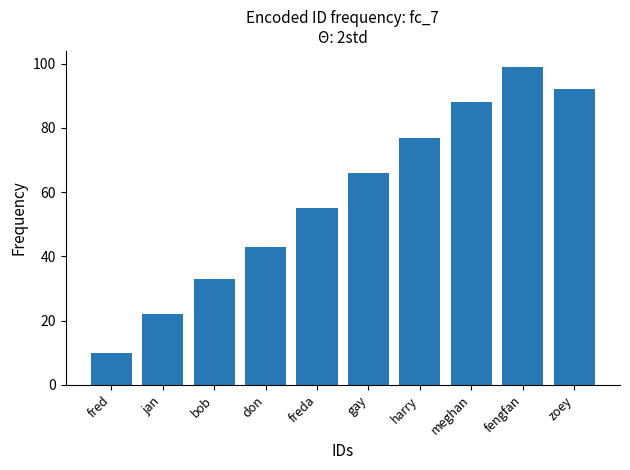

What is the change in value from fred to bob?

+23